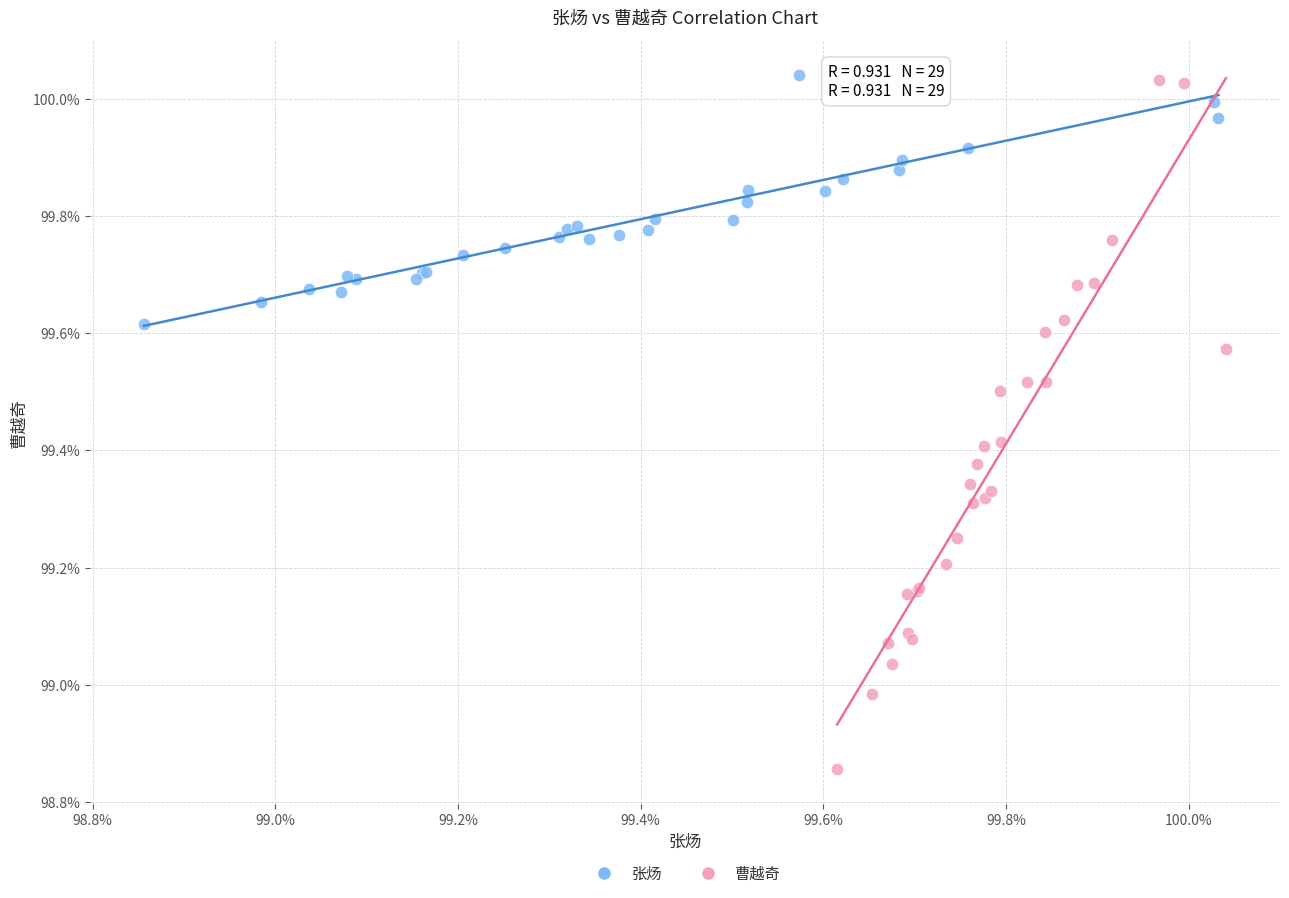

What are all the series names shown in the legend?

张炀, 曹越奇